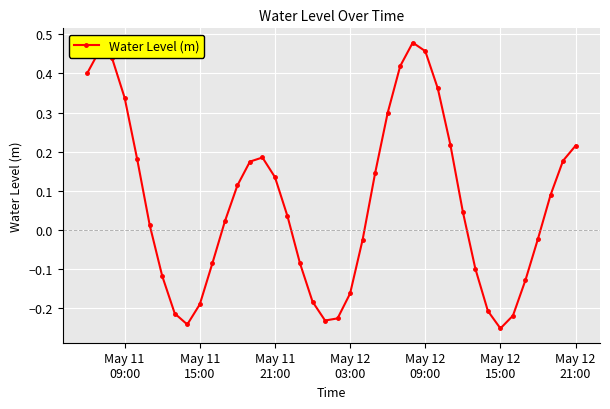

What is the sum of all values?

2.7